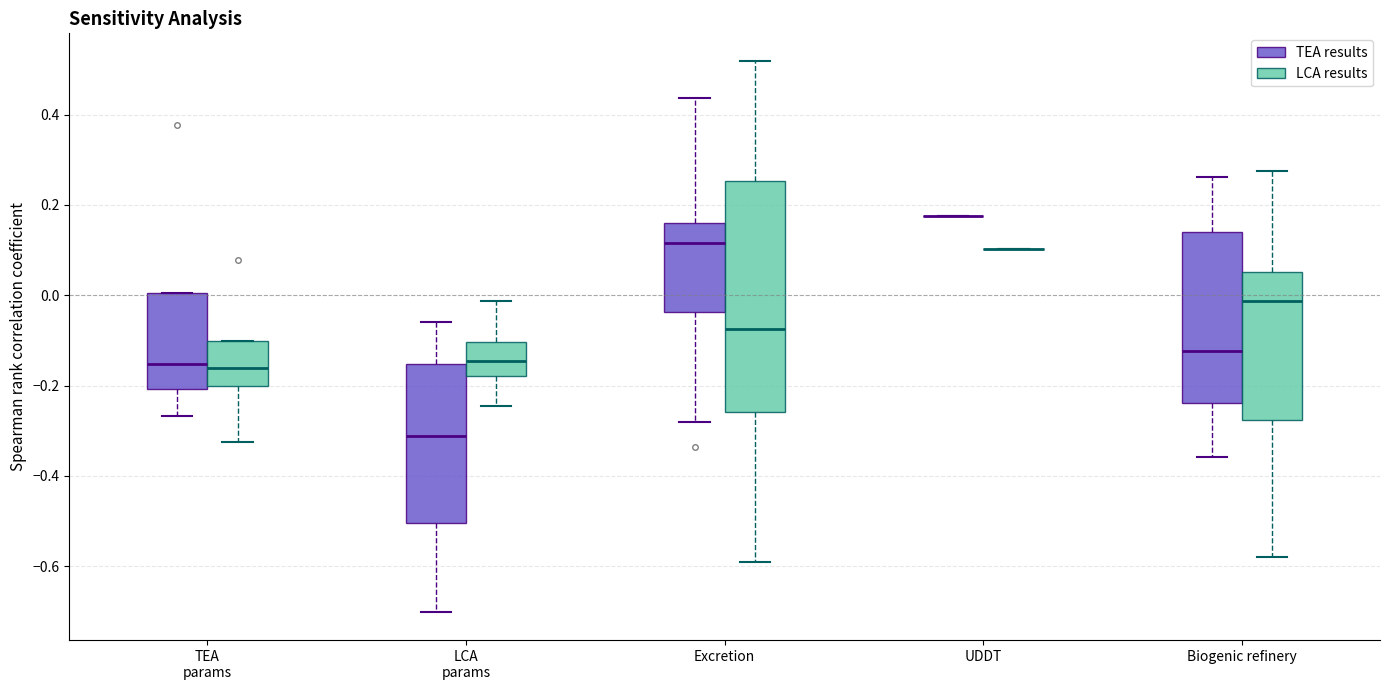

Reading left to right, read every box against the y-axis: the position of its median line, the range the box covers, and the ends of its whiskers. The values are not printed on the chart, so give them approximately, as read against the axis.

TEA params (TEA results): median -0.16, box -0.20 to 0.00, whiskers -0.26 to 0.00
TEA params (LCA results): median -0.16, box -0.20 to -0.10, whiskers -0.32 to -0.10
LCA params (TEA results): median -0.32, box -0.50 to -0.16, whiskers -0.70 to -0.06
LCA params (LCA results): median -0.14, box -0.18 to -0.10, whiskers -0.24 to -0.02
Excretion (TEA results): median 0.12, box -0.04 to 0.16, whiskers -0.28 to 0.44
Excretion (LCA results): median -0.08, box -0.26 to 0.26, whiskers -0.58 to 0.52
UDDT (TEA results): box collapsed to a line at 0.18, whiskers 0.18 to 0.18
UDDT (LCA results): box collapsed to a line at 0.10, whiskers 0.10 to 0.10
Biogenic refinery (TEA results): median -0.12, box -0.24 to 0.14, whiskers -0.36 to 0.26
Biogenic refinery (LCA results): median -0.02, box -0.28 to 0.06, whiskers -0.58 to 0.28